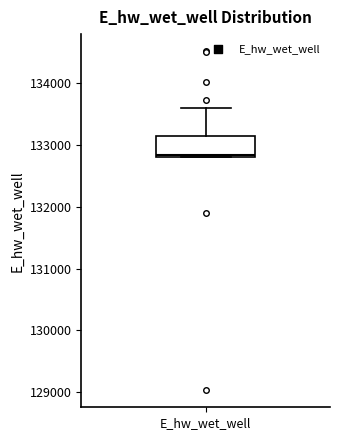

Read this box plot against the y-axis: the position of the median line, the range covered by the box, and the ends of both whiskers. The values are not printed on the chart, so give them approximately, as read against the axis.

median 132800 (just above the box's lower edge), box 132800 to 133100, whiskers 132800 to 133600